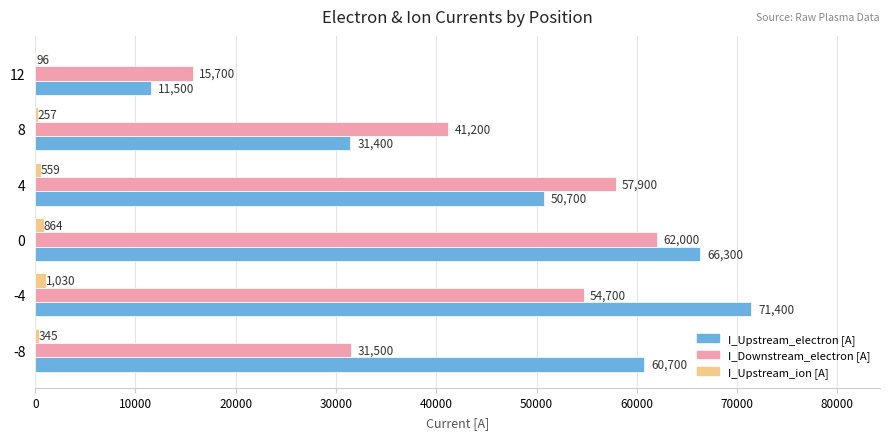

Which series has the largest total across all categories?

I_Upstream_electron [A]